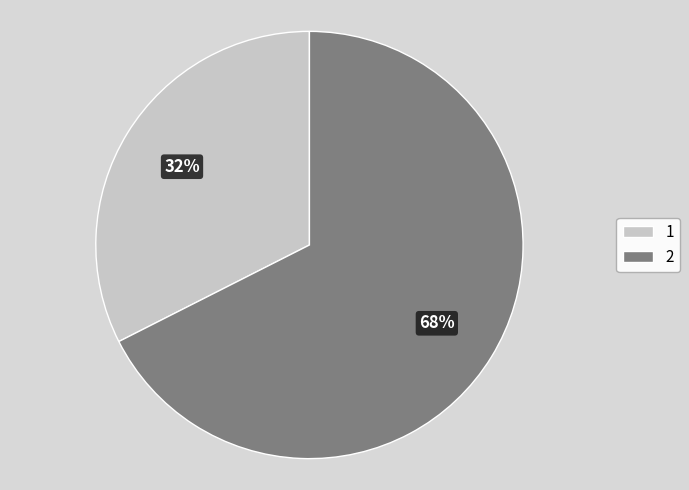

Does 2 account for over 50% of the chart?

Yes